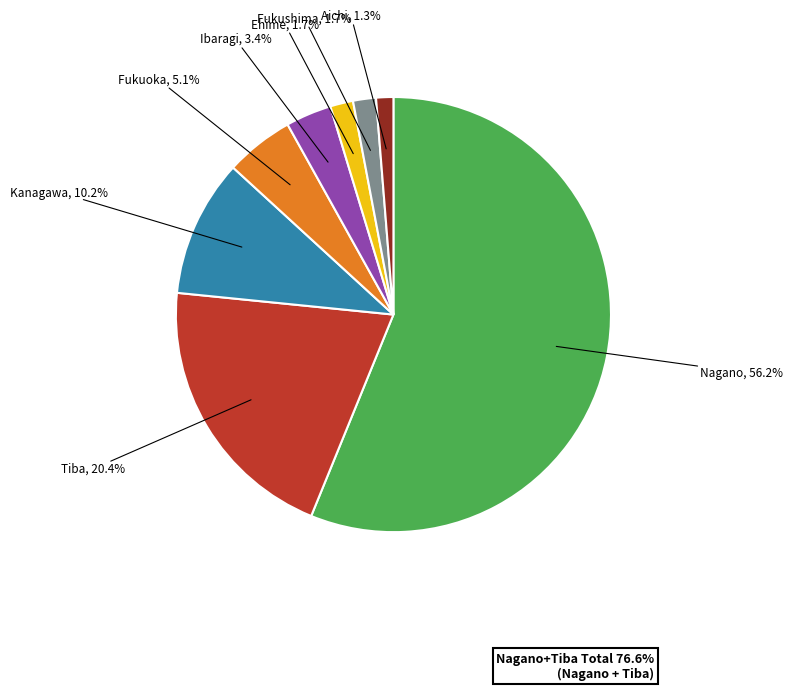

Does any single category account for the majority?

Yes